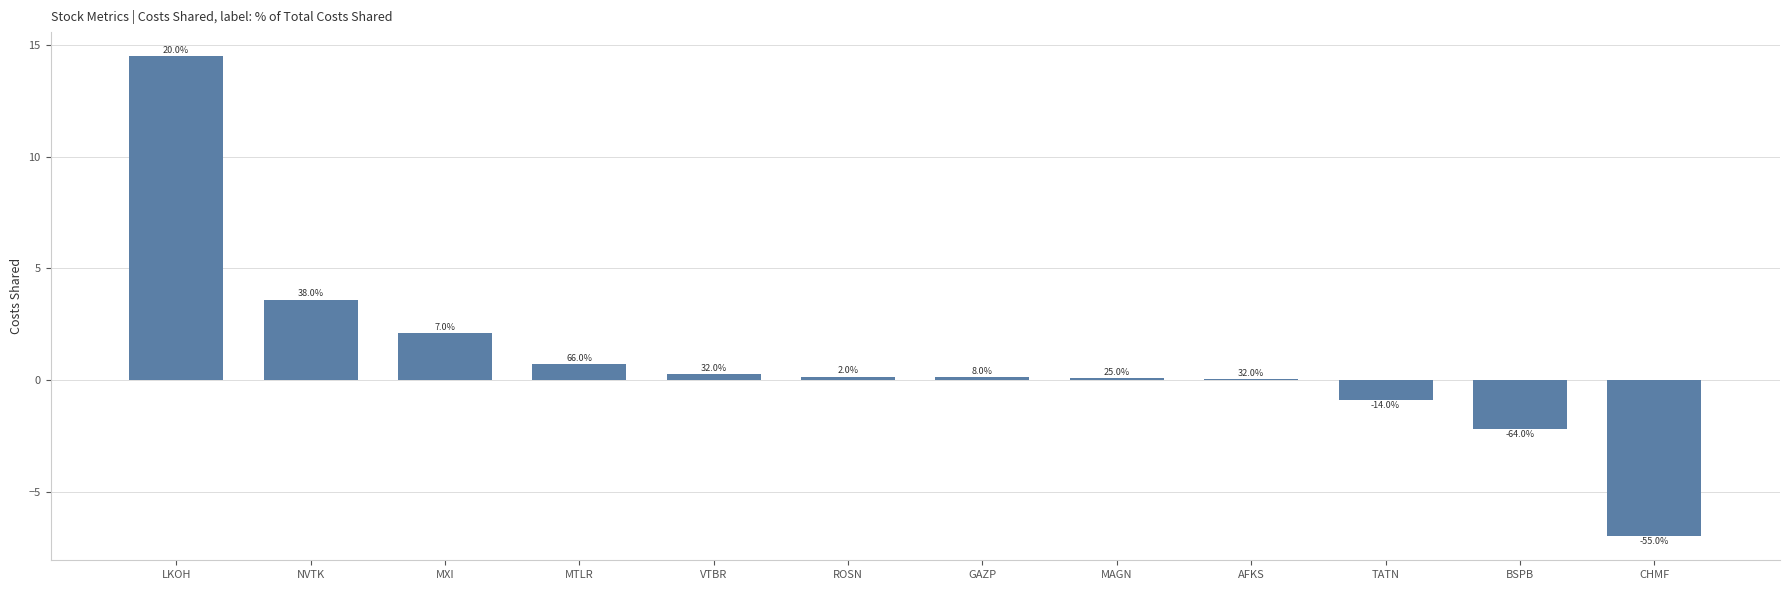

Are the bars horizontal?

No